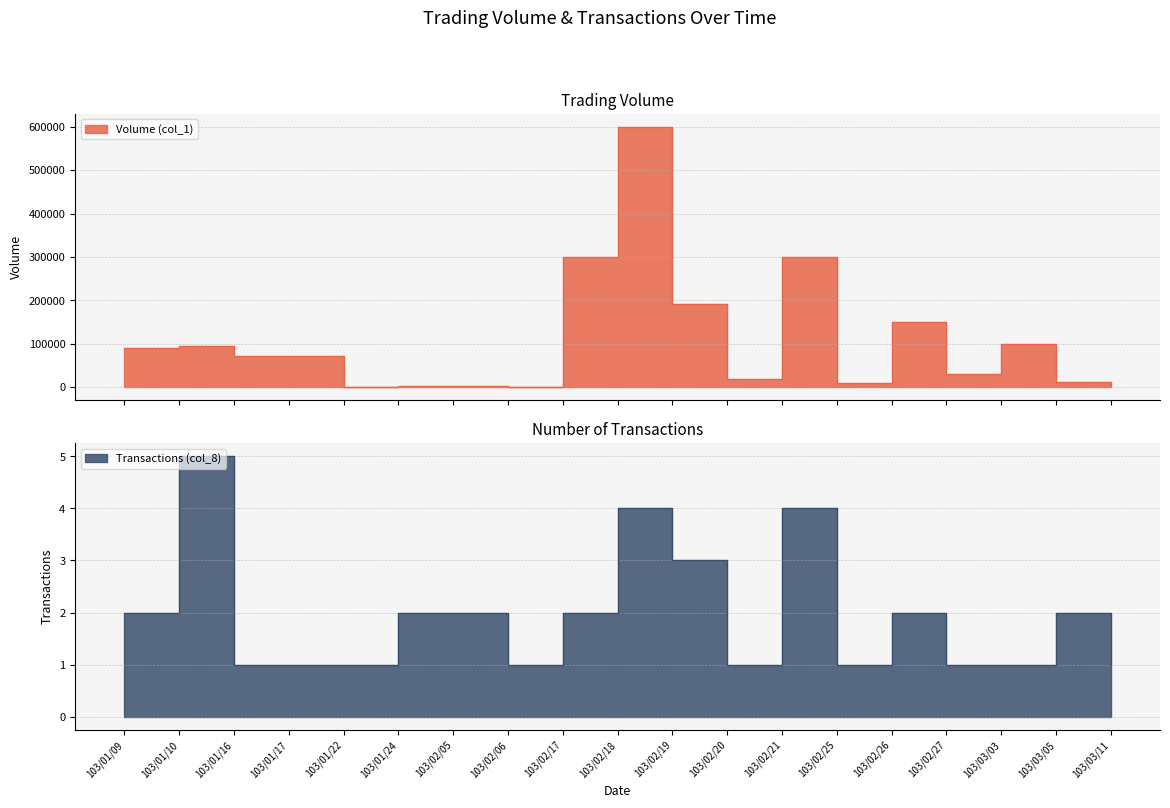

How many interior local valleys does the Volume (col_1) series have?

5